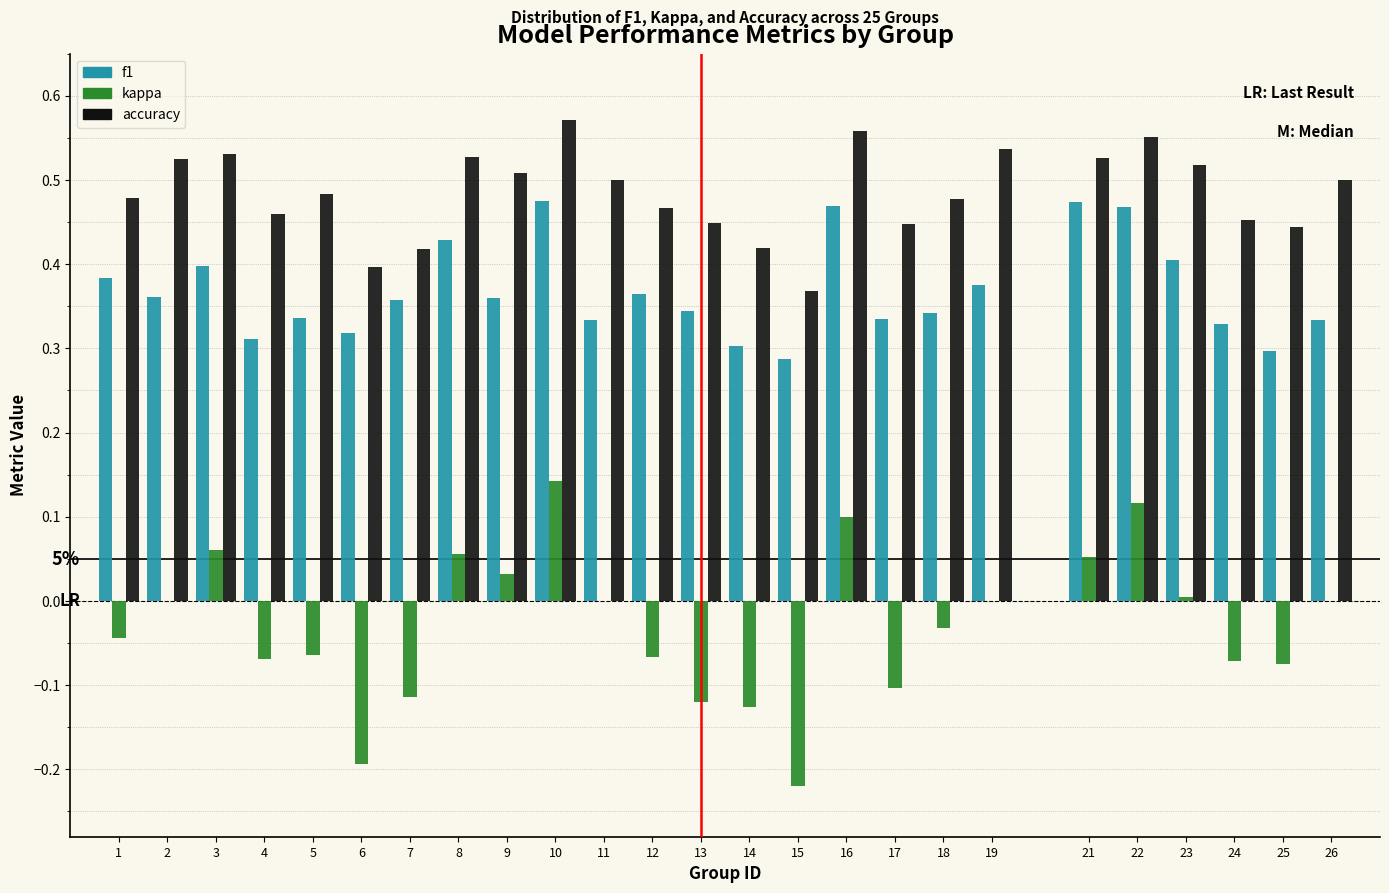

What is the total value across all series at 1?

0.8